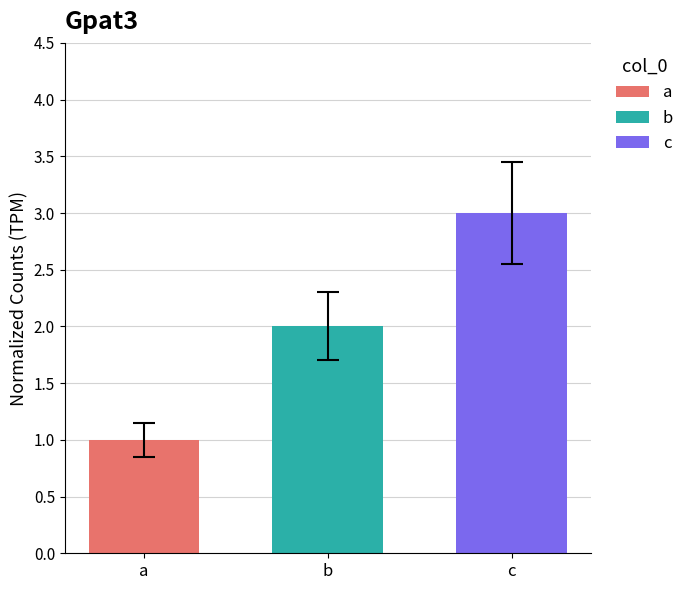

Are the bars horizontal?

No